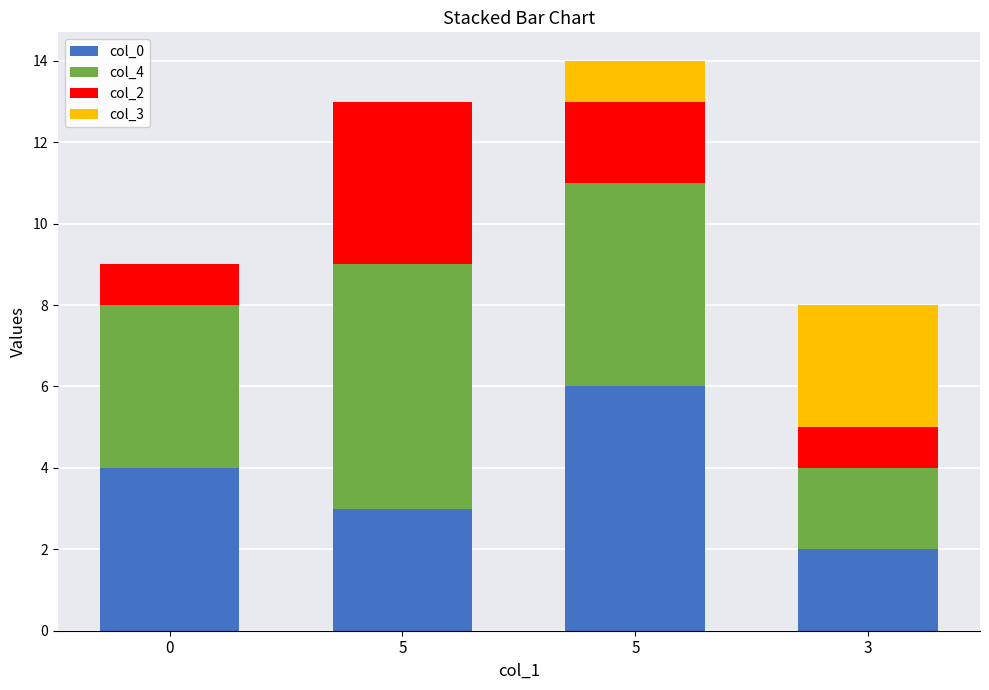

Is it true that col_2 equals 0 at 0?

False